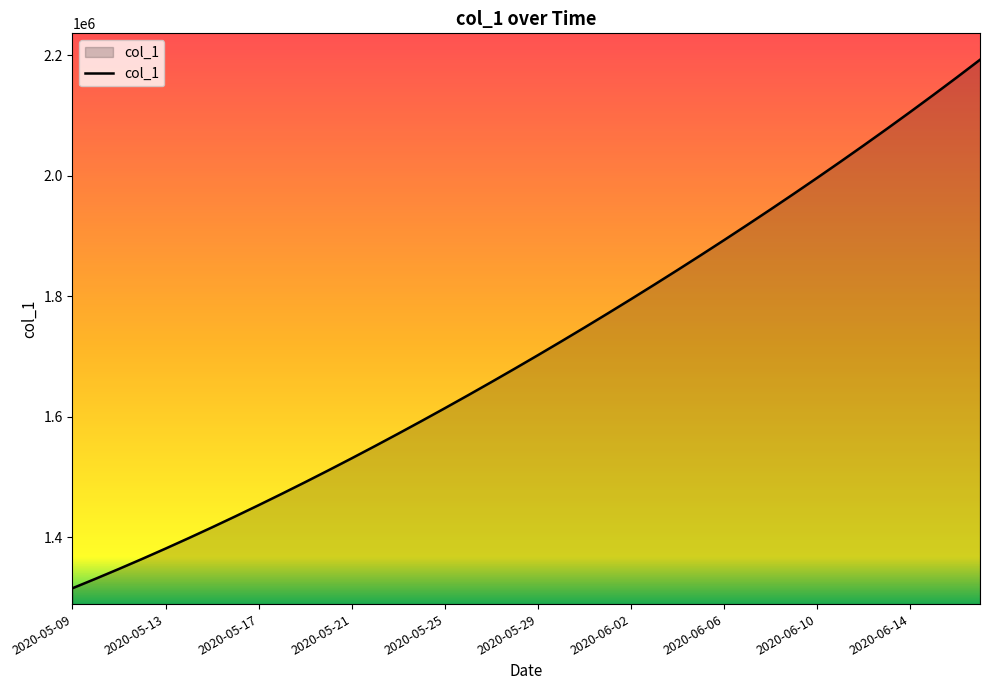

What is the smallest value displayed?

1315099.0